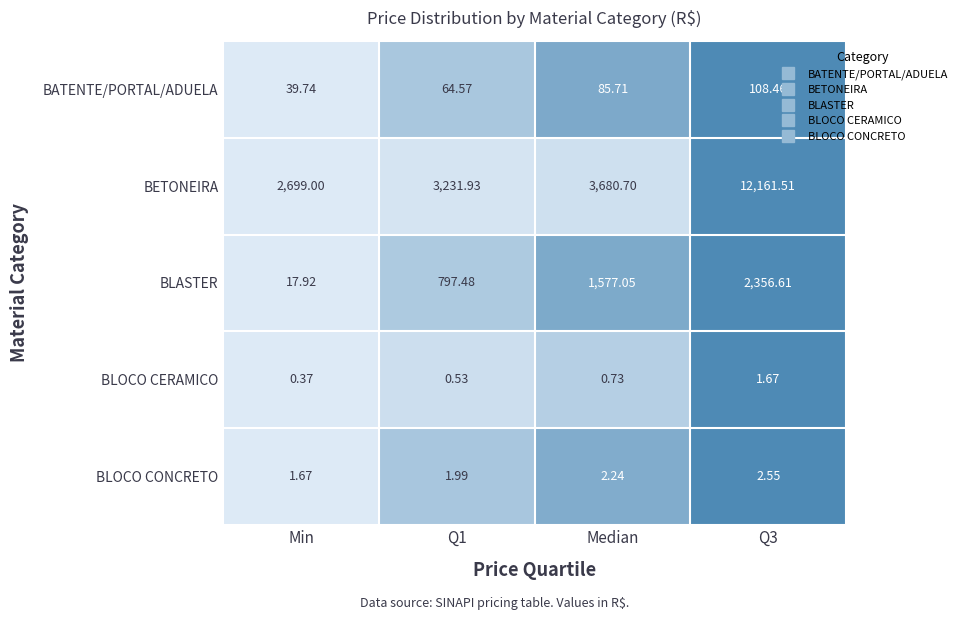

Rank the series by their maximum value, from lowest to highest.

BLOCO CERAMICO, BLOCO CONCRETO, BATENTE/PORTAL/ADUELA, BLASTER, BETONEIRA